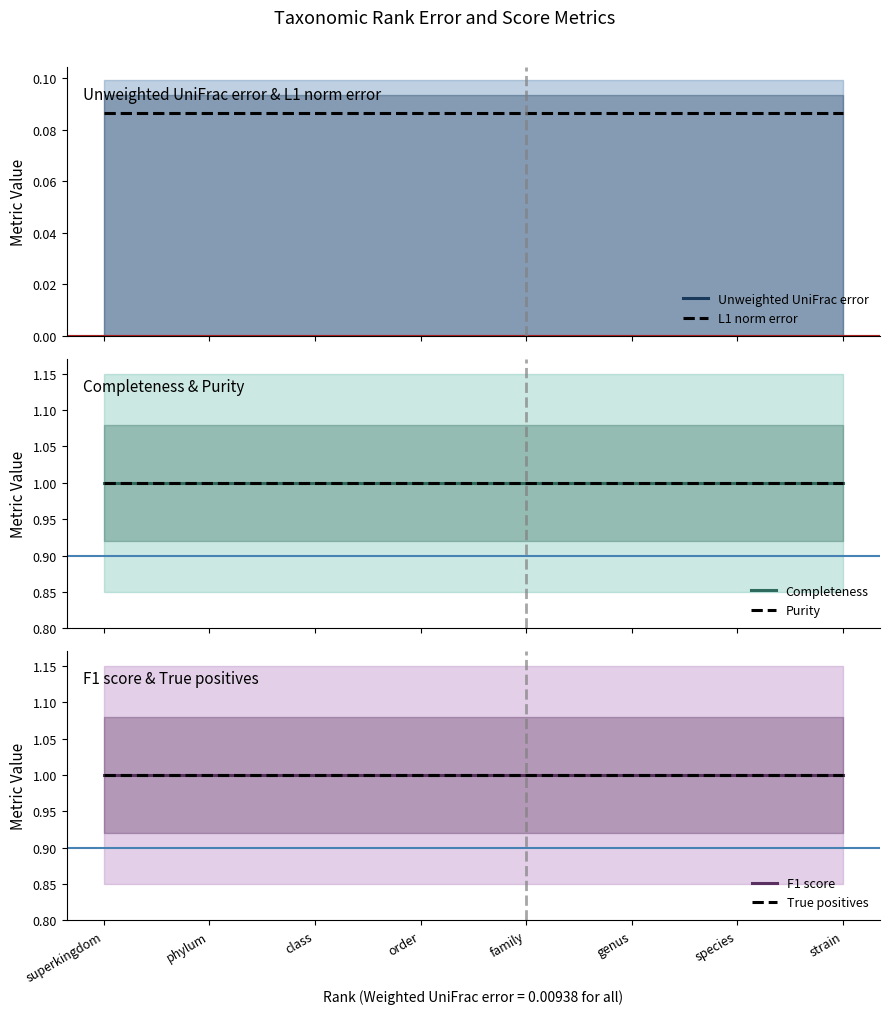

True or false: L1 norm error and Purity intersect in this chart.

False